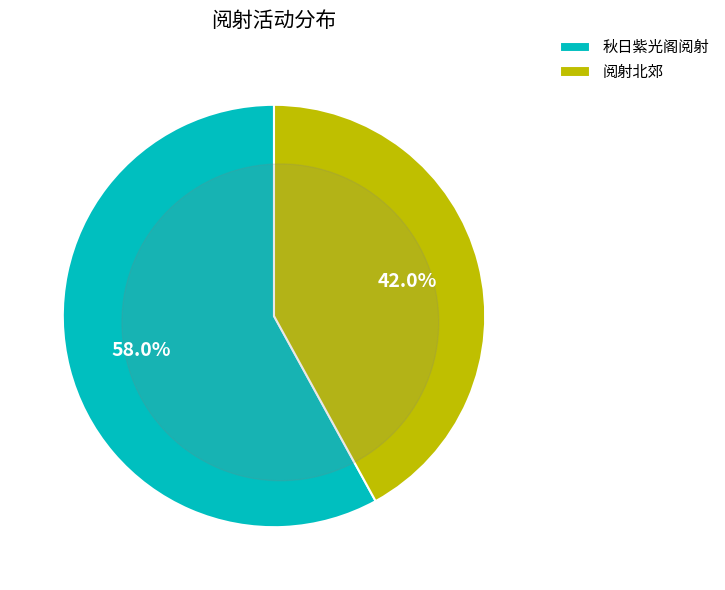

The 秋日紫光阁阅射 slice represents 58% of the pie. True or false?

True